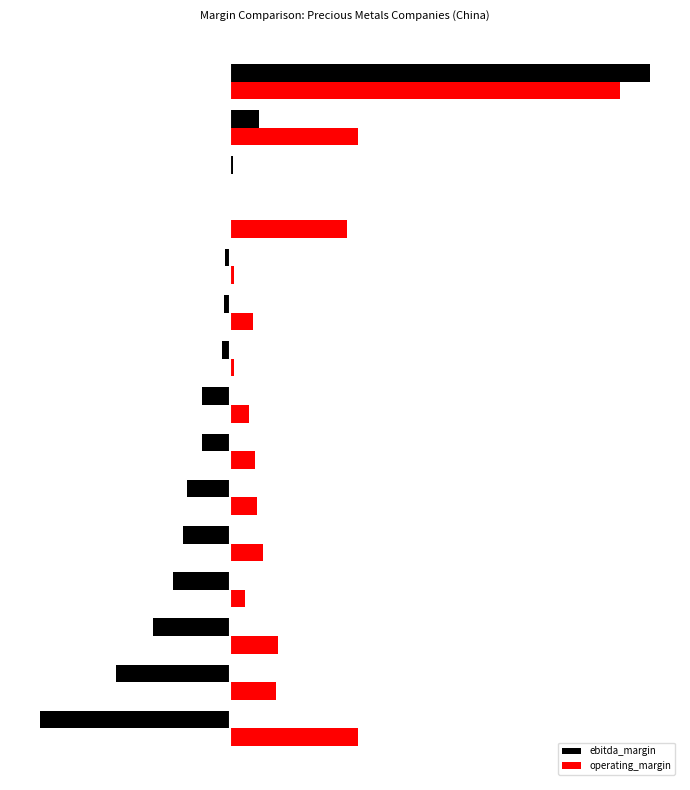

Which series has the widest spread of values?

ebitda_margin